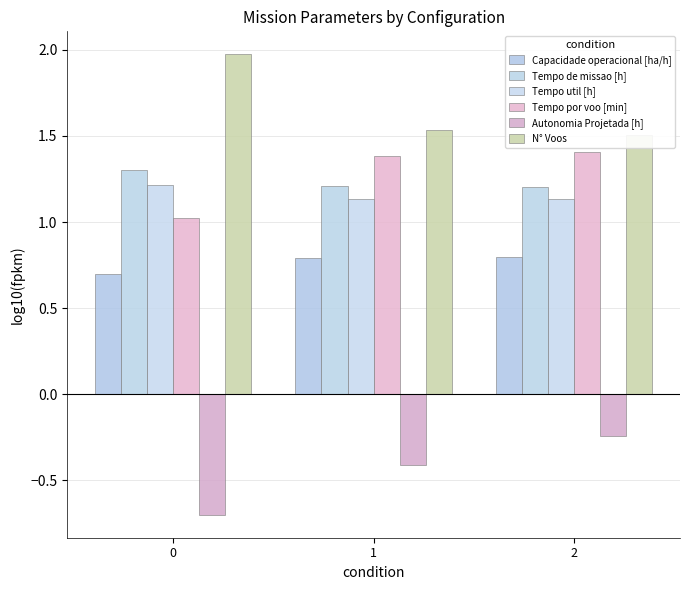

What is the minimum value shown in the chart?

-0.7